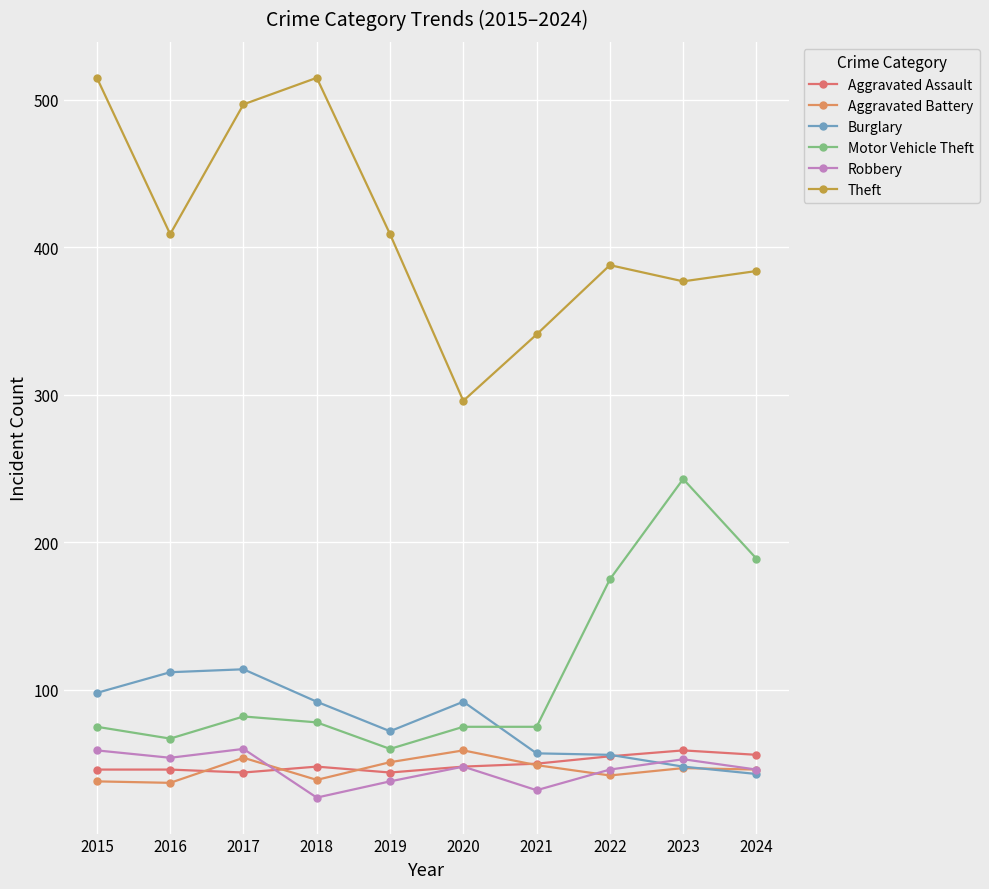

What is the sum of the Robbery values at 2018 and 2023?

80